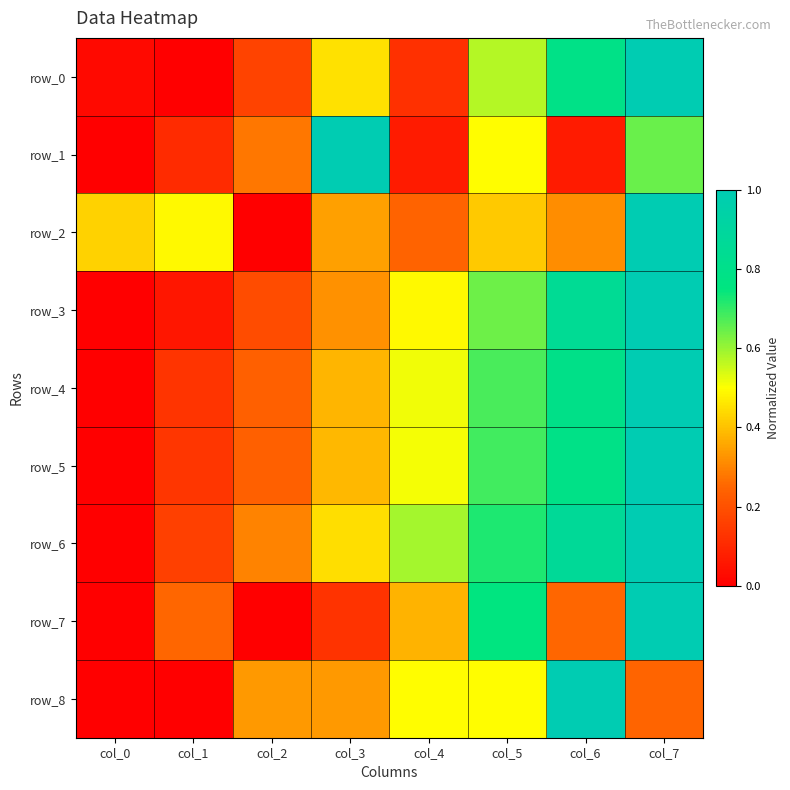

Rank the series at col_1 from highest to lowest value.

row_2, row_7, row_6, row_5, row_4, row_1, row_3, row_0, row_8